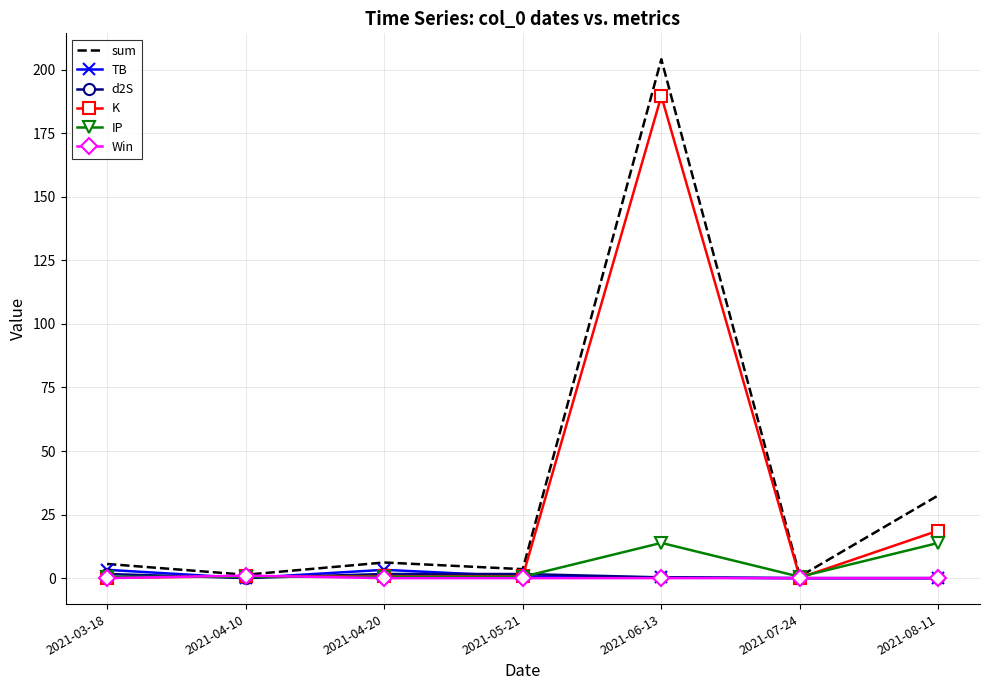

What is the maximum value shown in the chart?

204.1